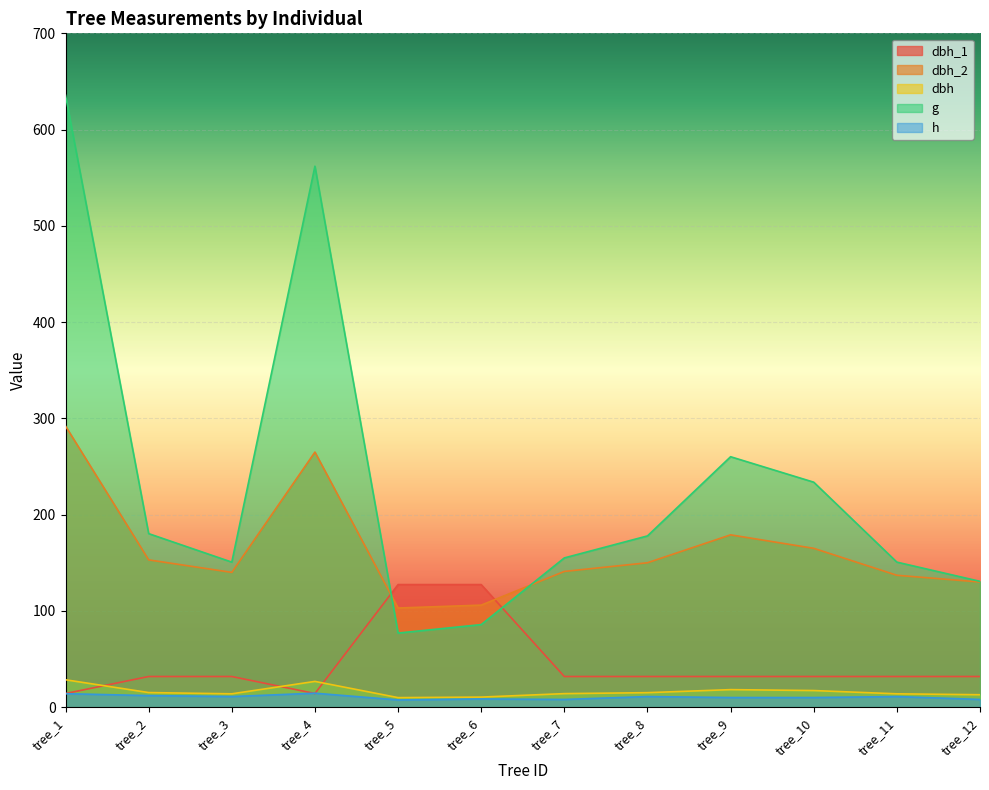

What is the sum of the g values at tree_6 and tree_3?

236.4